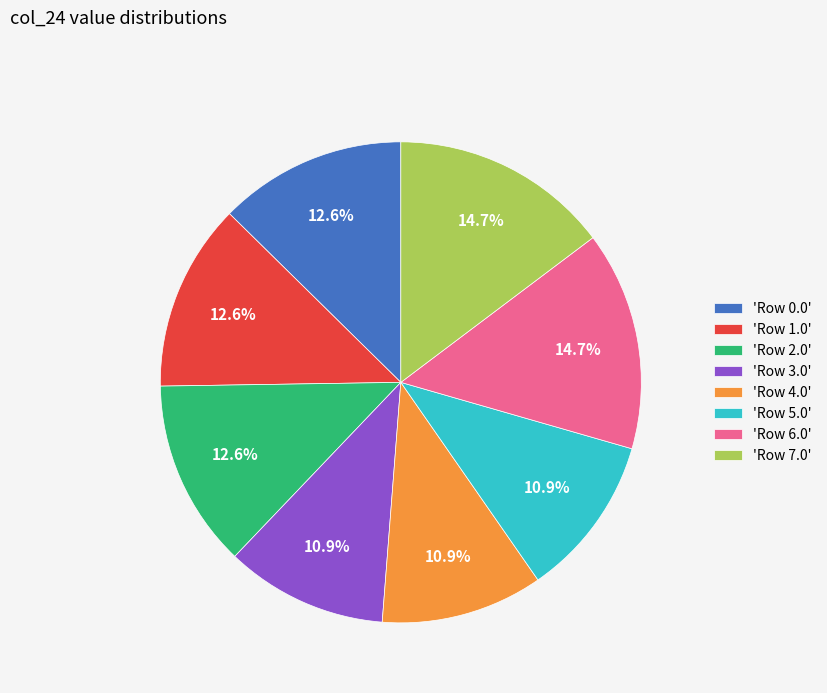

Approximately how many times larger is the value at 'Row 0.0' compared to 'Row 7.0'?

0.9